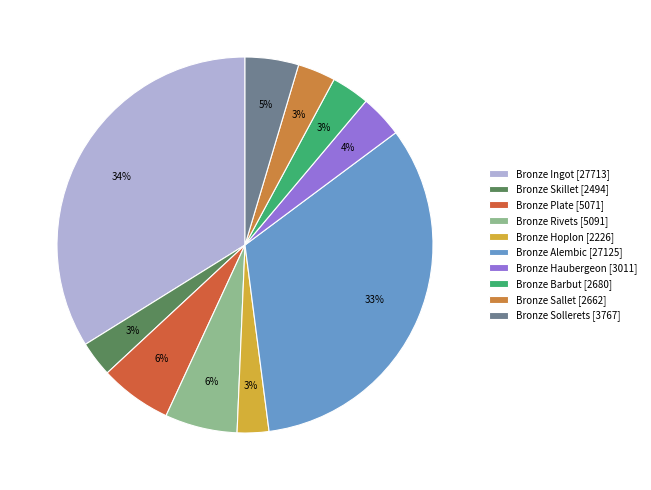

Count the number of slices in the pie.

10